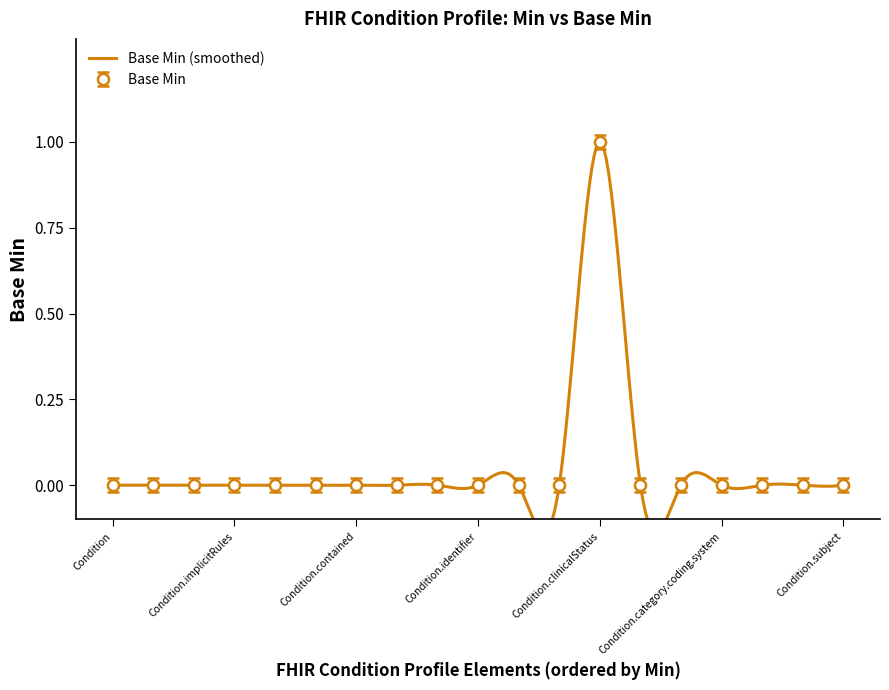

What is the difference between the maximum and minimum values?

1